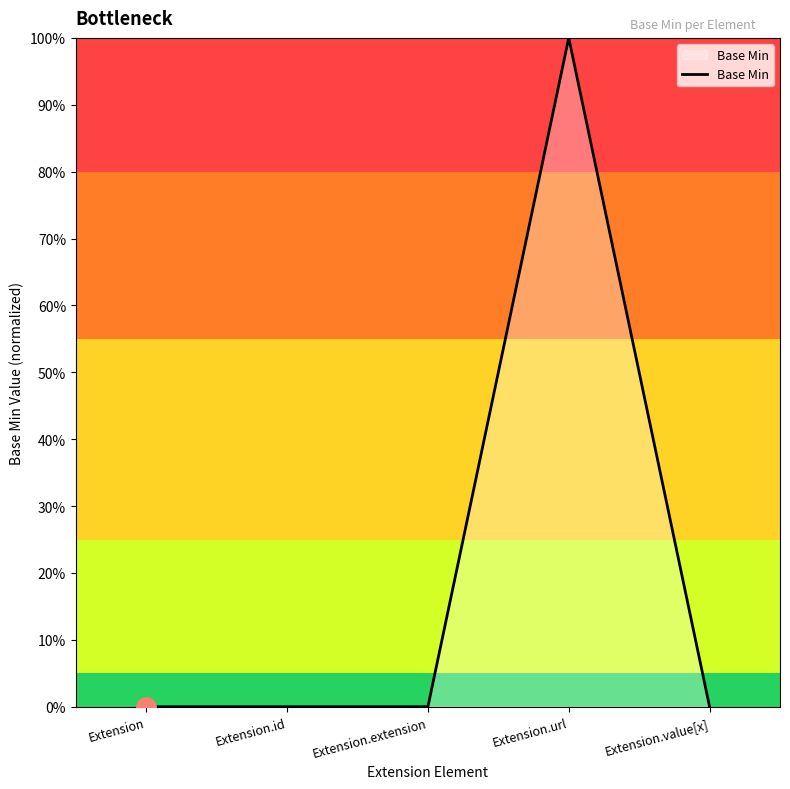

Reading right to left, list all the values displayed in this chart.

Extension.value[x]=0	Extension.url=1	Extension.extension=0	Extension.id=0	Extension=0